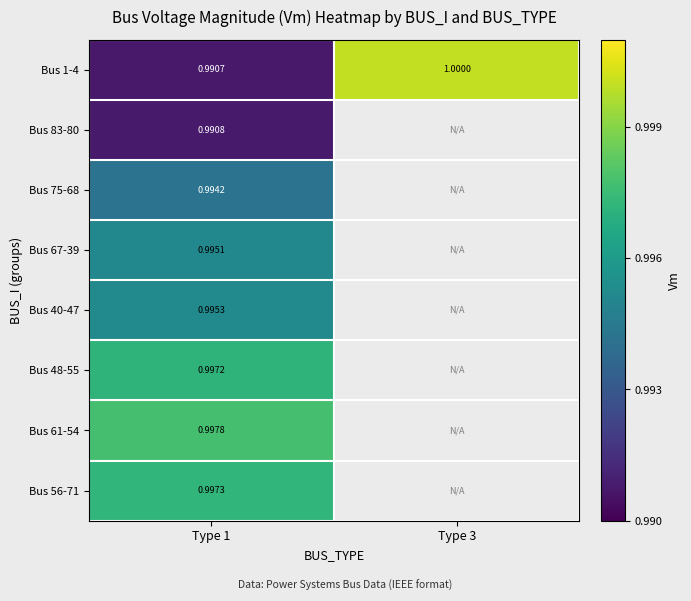

How many distinct data groups are displayed?

8